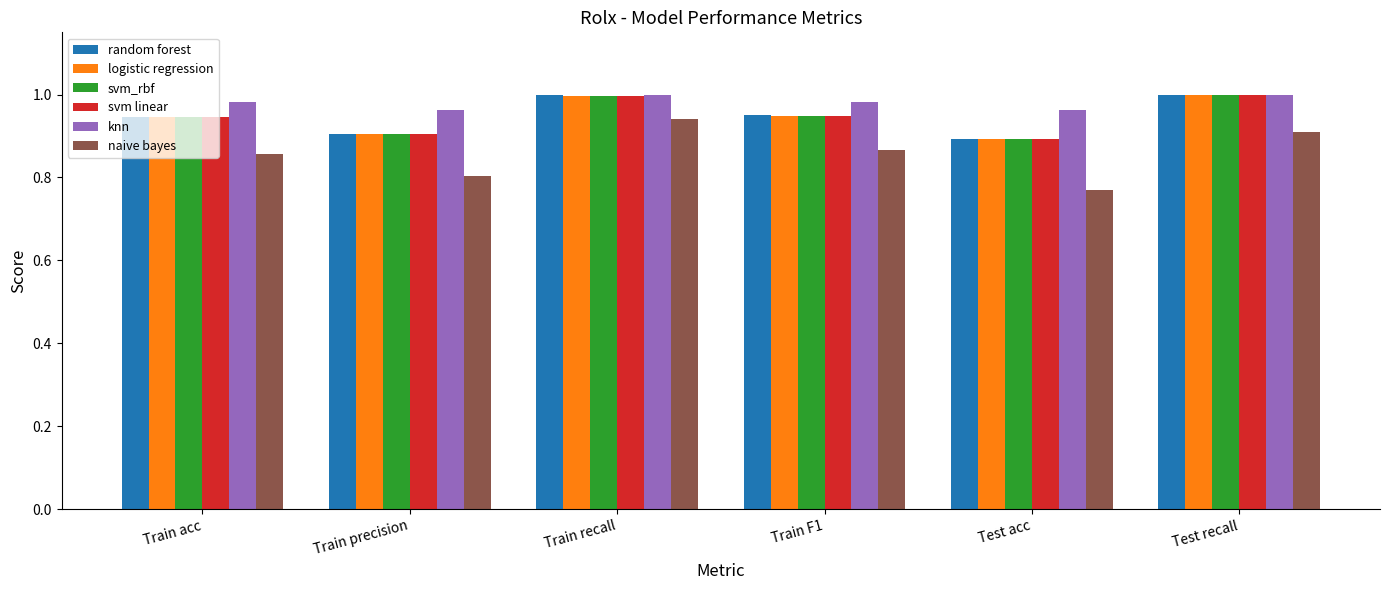

Which category has the lowest value across all series?

Test acc